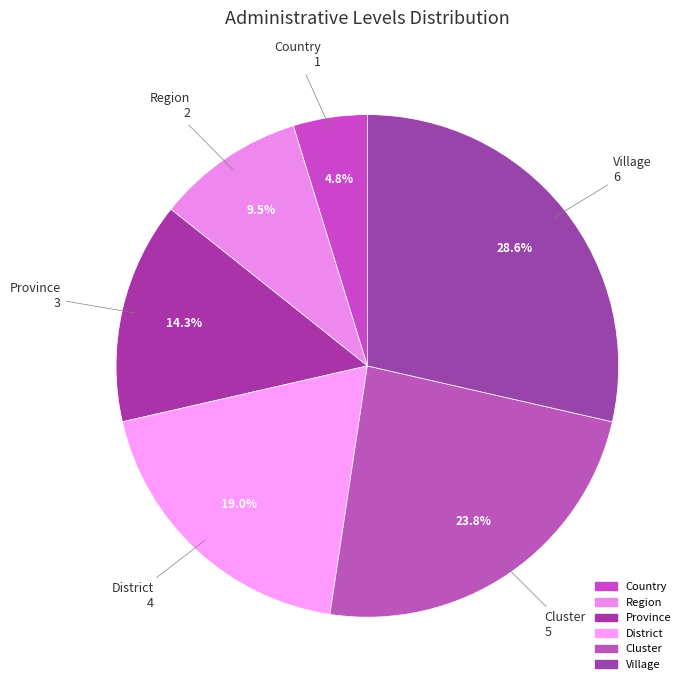

Is there any slice that represents more than half of the pie?

No